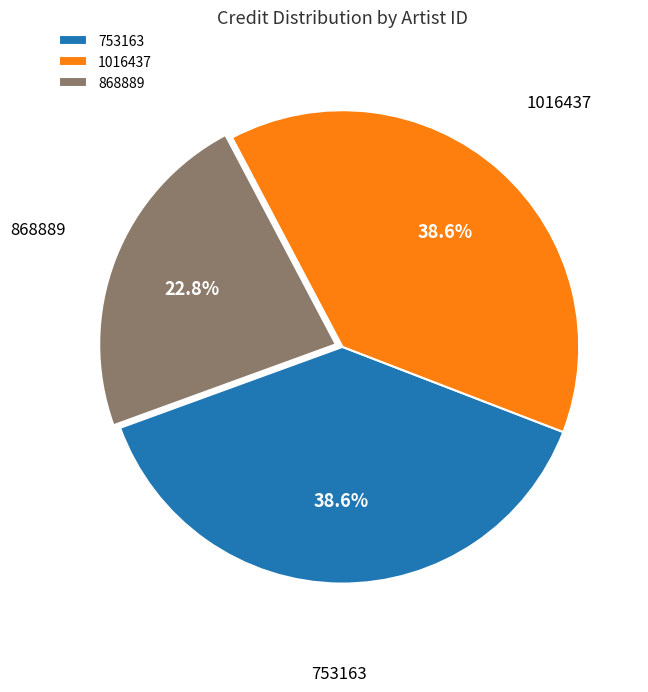

Which category has the smallest portion of the pie?

868889